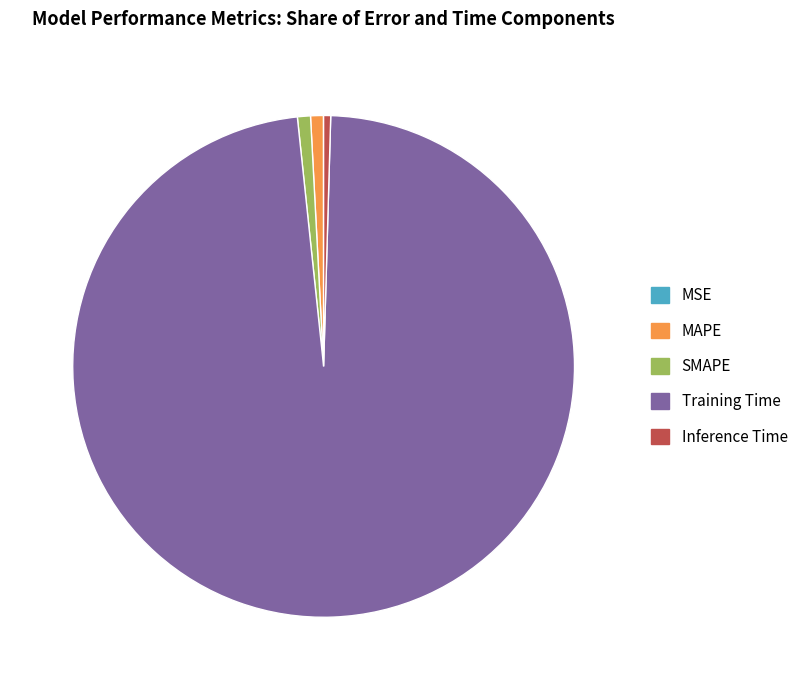

Is it true that Inference Time is 0% of the pie?

True